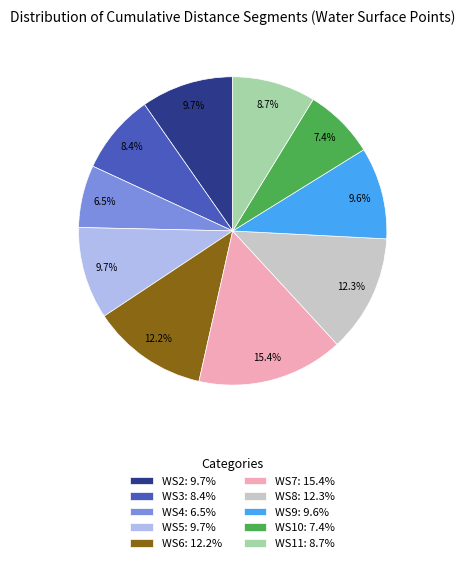

Is WS9: 9.6% the majority of the pie?

No